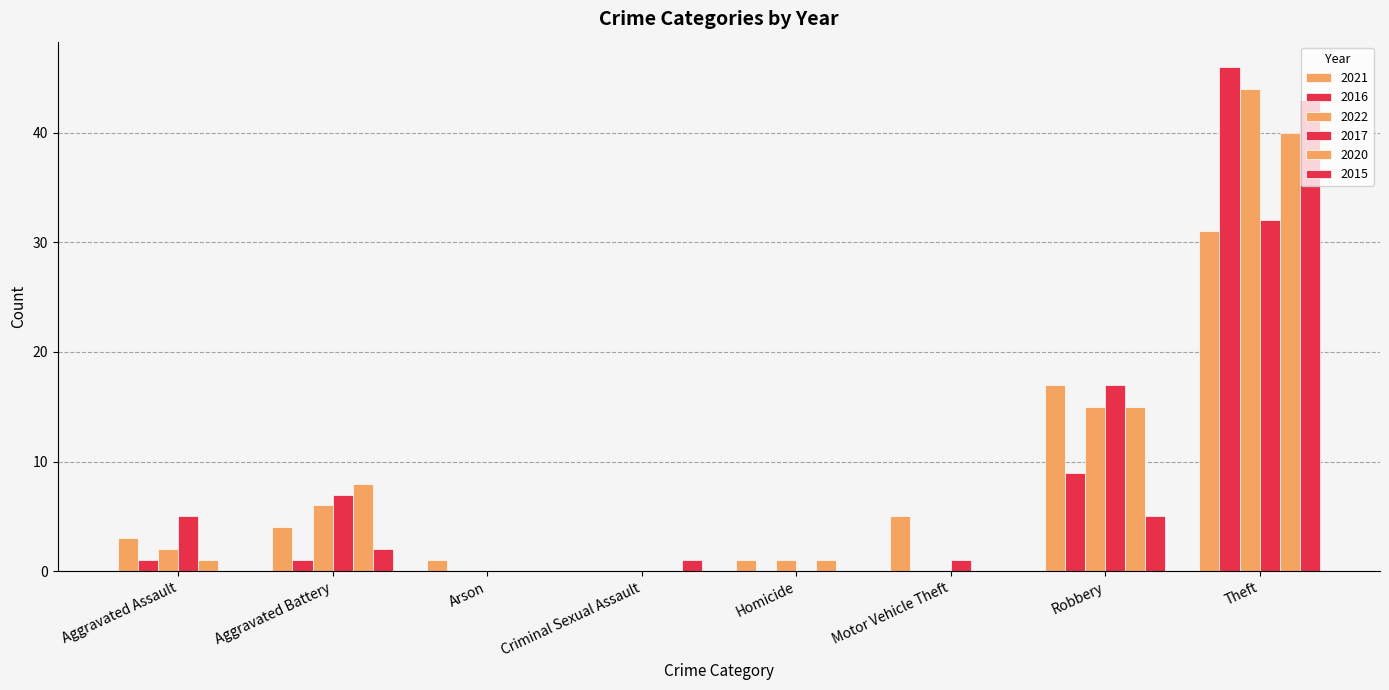

At which label does 2020 first exceed 1?

Aggravated Battery